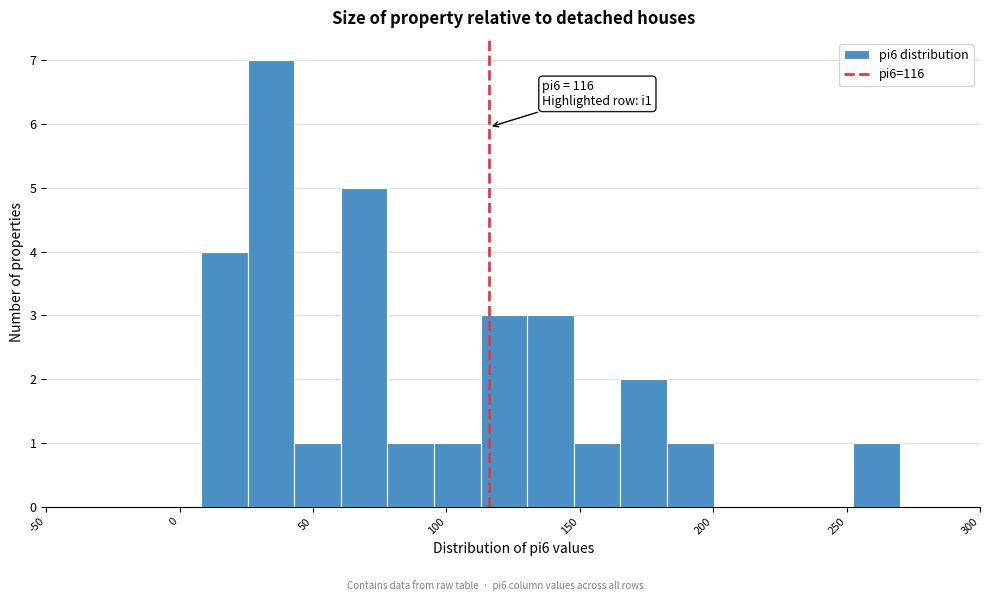

Around what value on the x-axis is the tallest bar? Give the approximate position of its centre, as read against the axis.

35